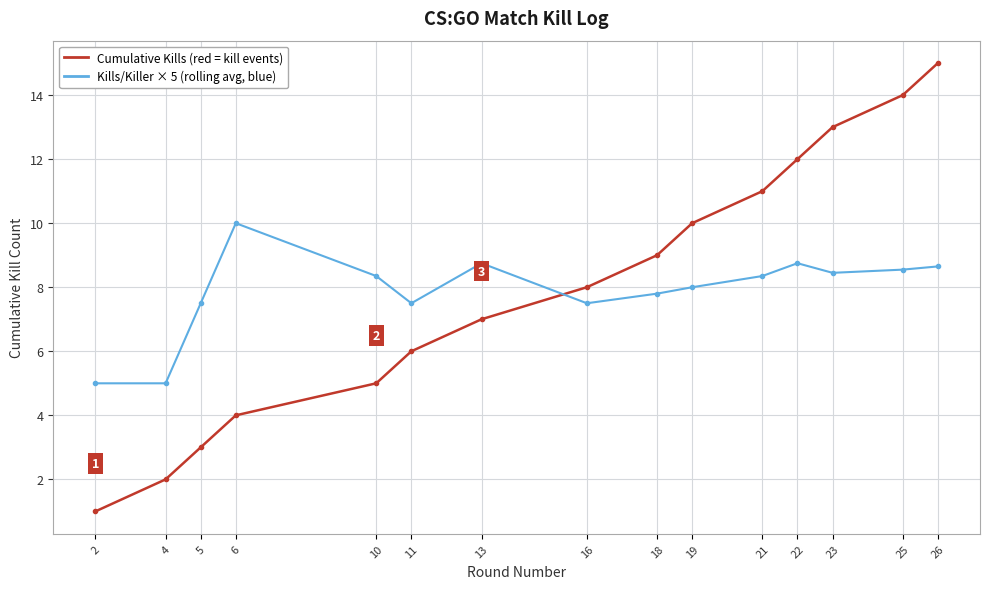

At which category does the chart reach its peak across all series?

26